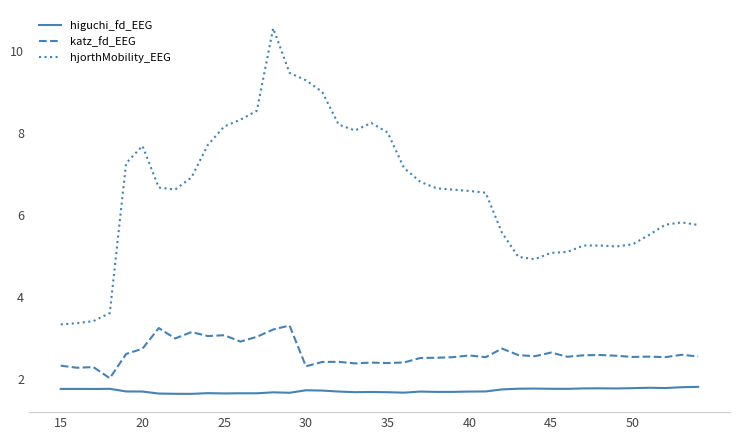

Which series has the largest total across all categories?

hjorthMobility_EEG